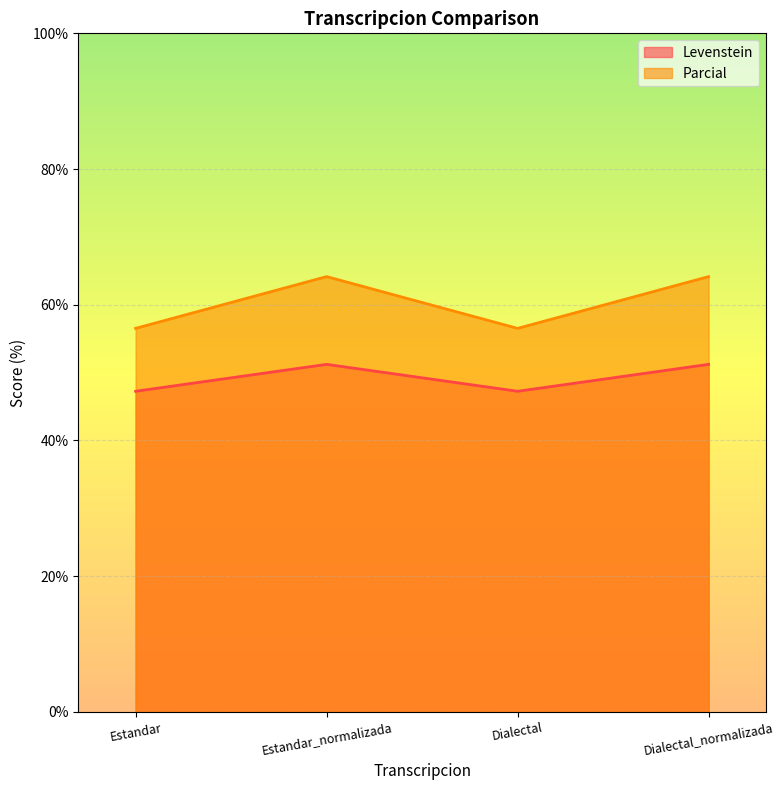

How many data points in Parcial are above 64?

2